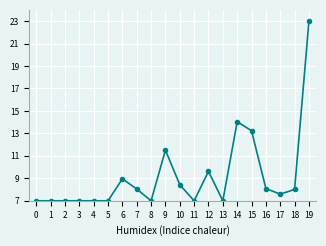

At which category does the chart reach its peak across all series?

19